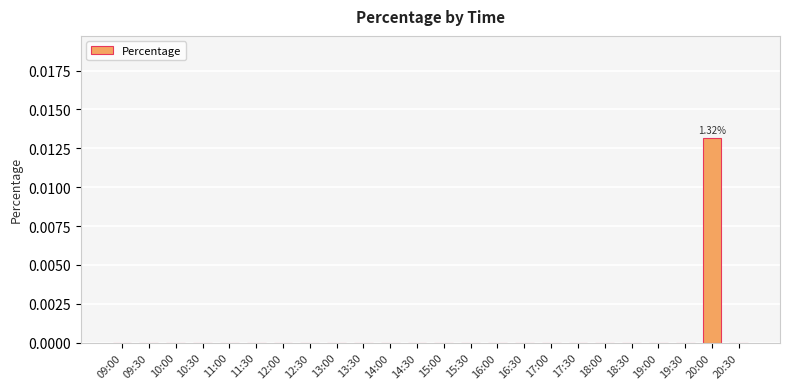

Are the bars horizontal?

No